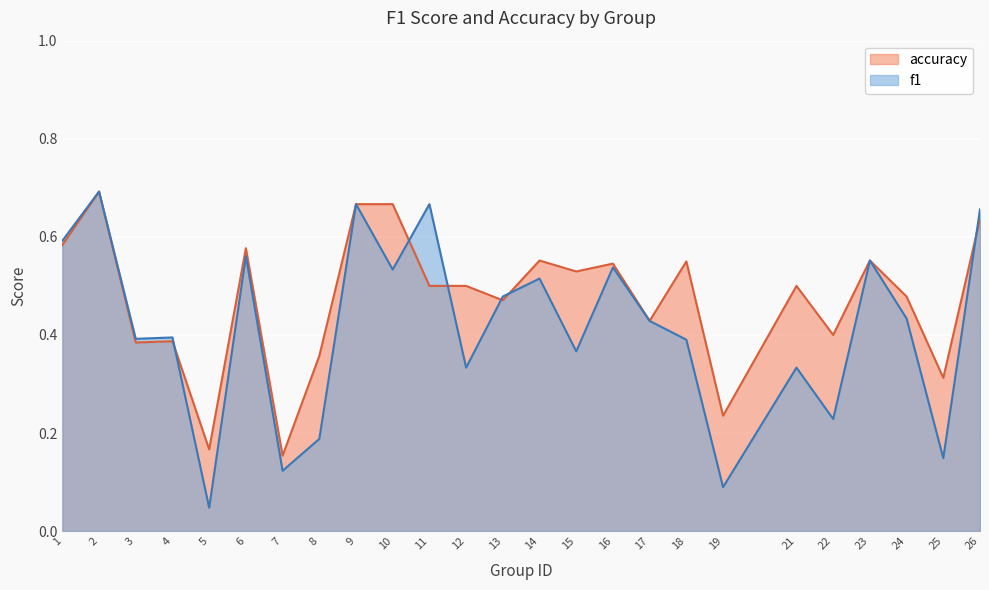

What is the average value of the accuracy series?

0.5